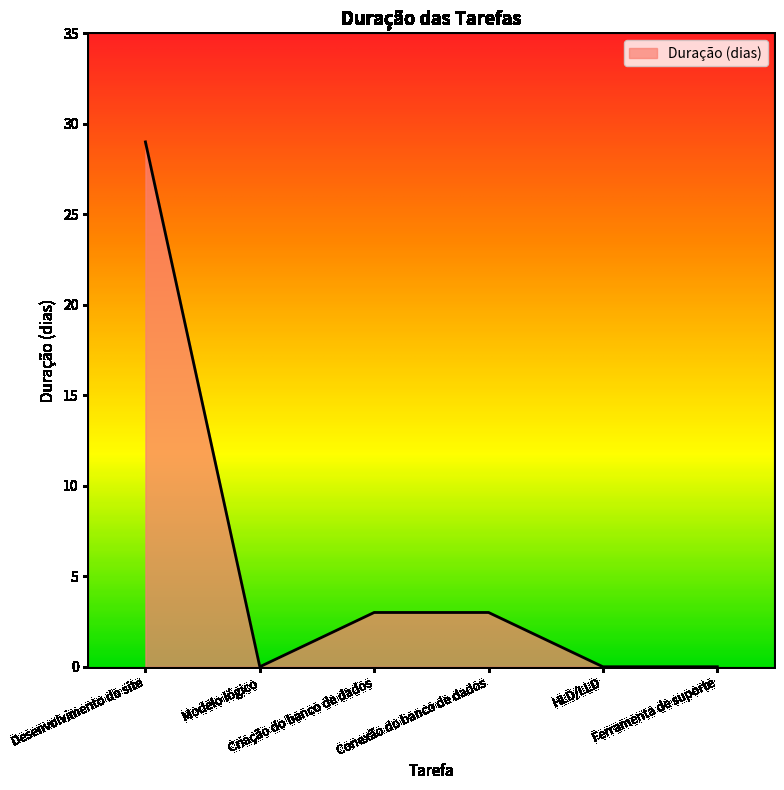

What is the change in value from Desenvolvimento do site to Ferramenta de suporte?

-29